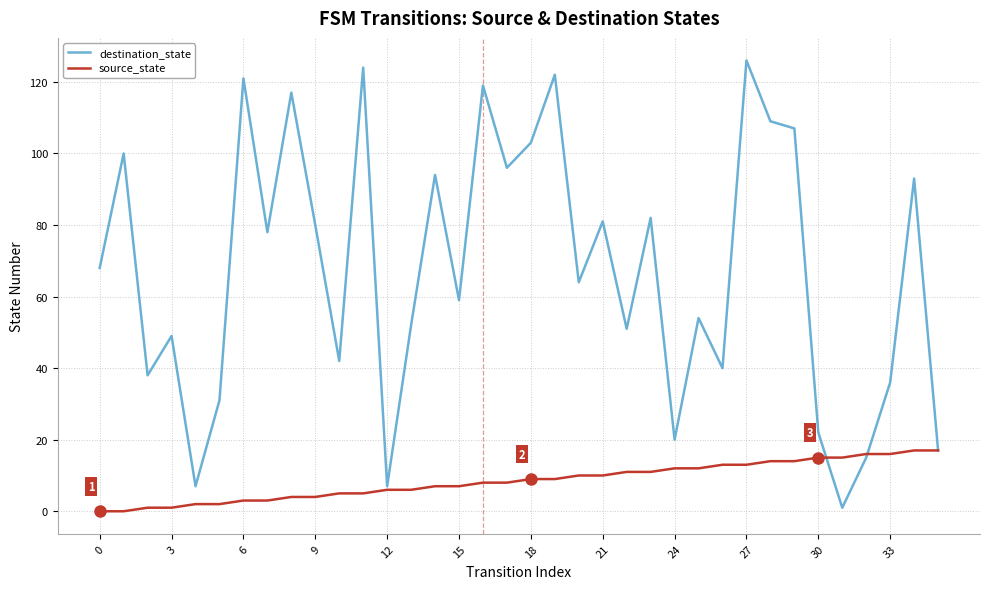

What is the highest value of the source_state series?

17